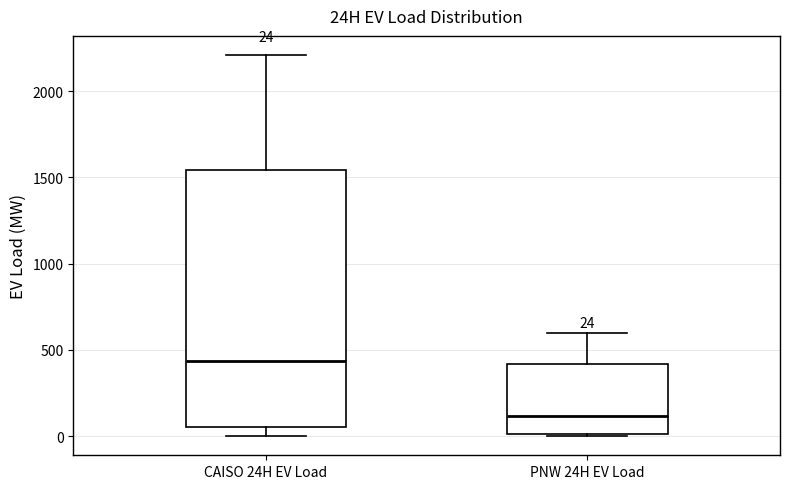

Which box has the highest median line?

CAISO 24H EV Load